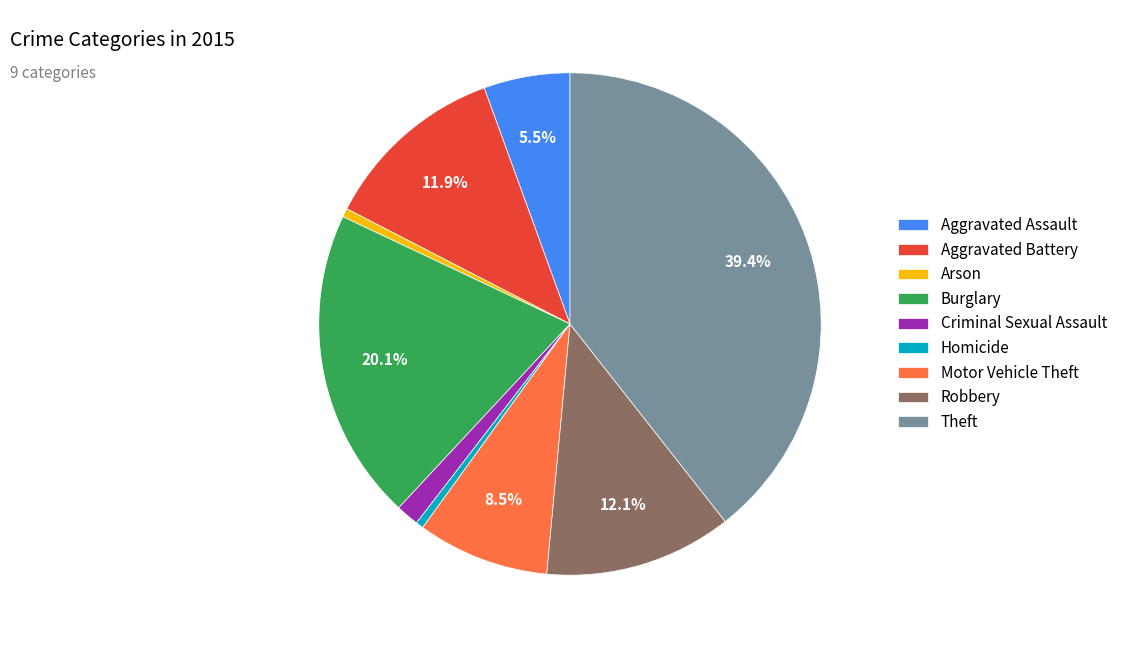

To the nearest percent, what is the average slice percentage?

11%